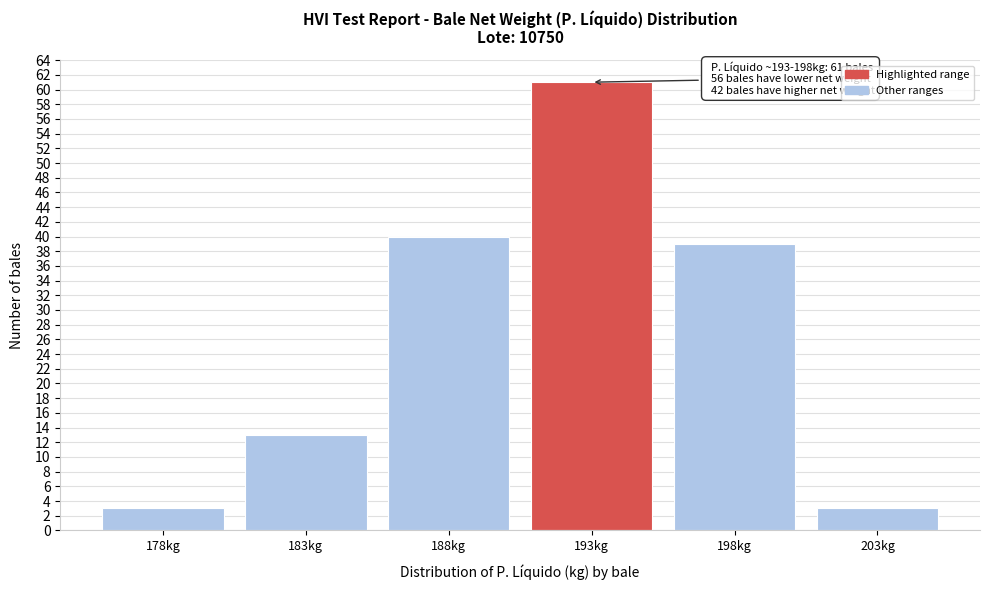

Reading left to right, what are all the values shown in this chart?

178kg=3	183kg=13	188kg=40	193kg=61	198kg=39	203kg=3